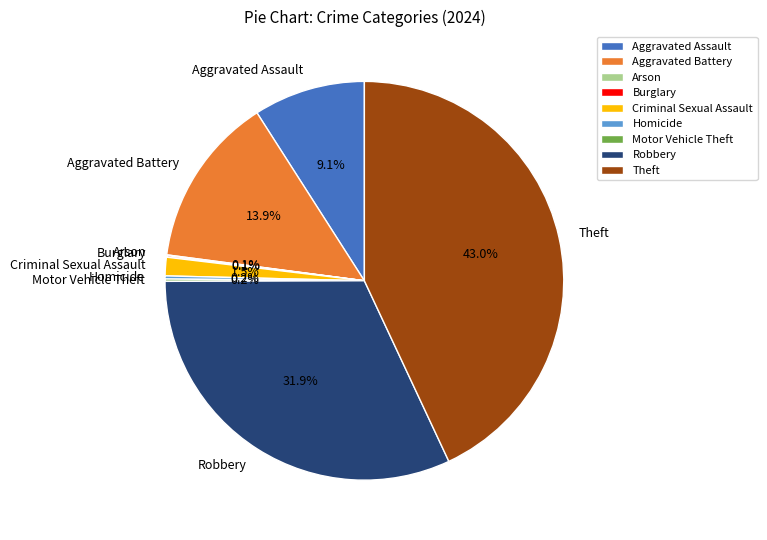

The Aggravated Assault slice represents 9% of the pie. True or false?

True